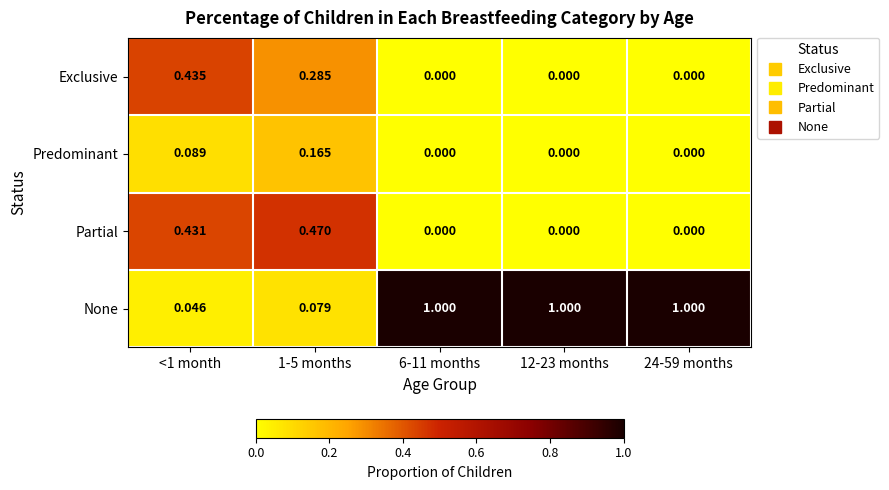

Which series has the widest spread of values?

None